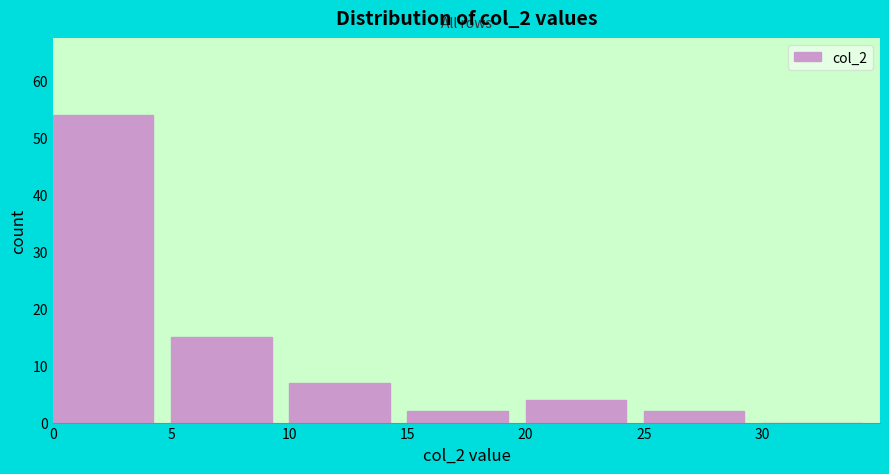

How tall is the bar that spans 10 to 15 on the x-axis? The values are not printed on the chart, so give them approximately, as read against the axis.

7